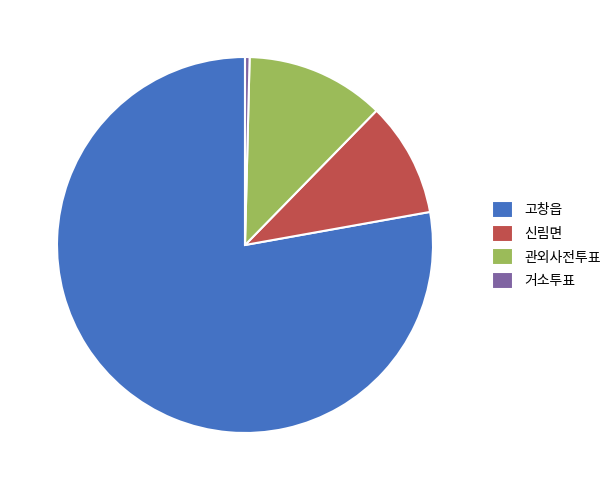

Does 고창읍 account for over 50% of the chart?

Yes